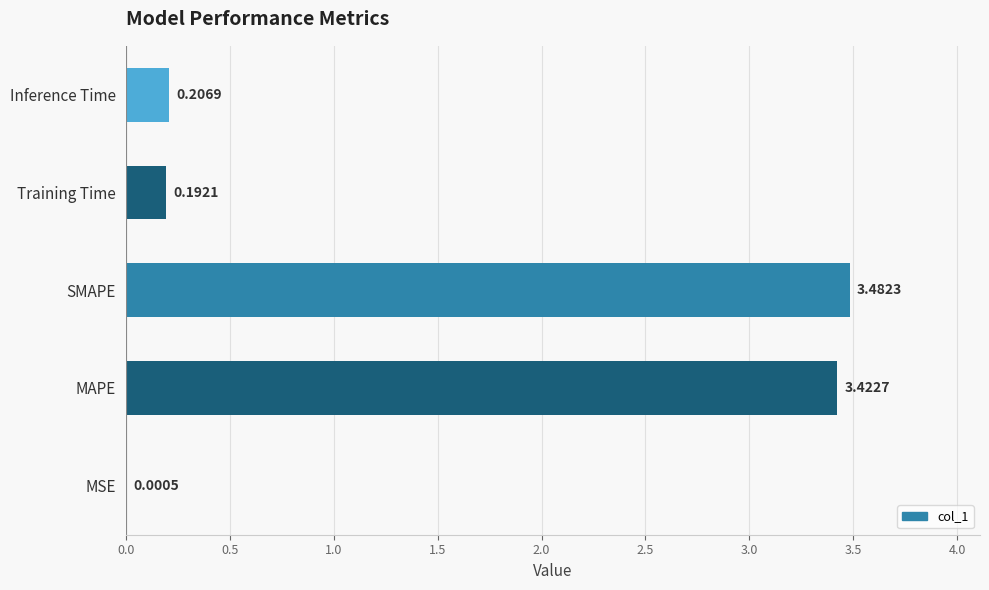

Are the bars horizontal?

Yes